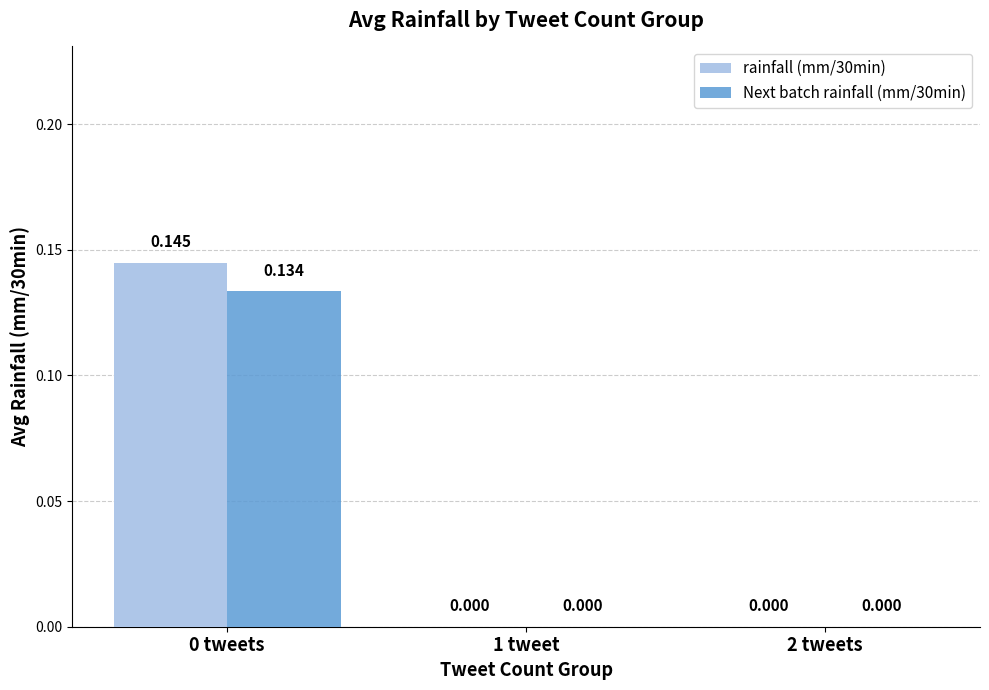

What are all the series names shown in the legend?

rainfall (mm/30min), Next batch rainfall (mm/30min)